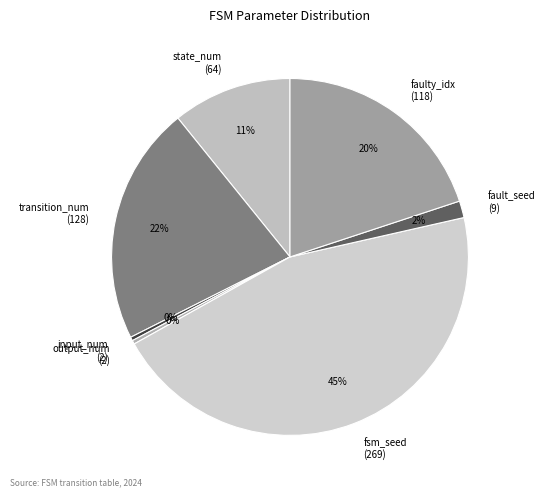

Is it true that input_num (2) is 11% of the pie?

False